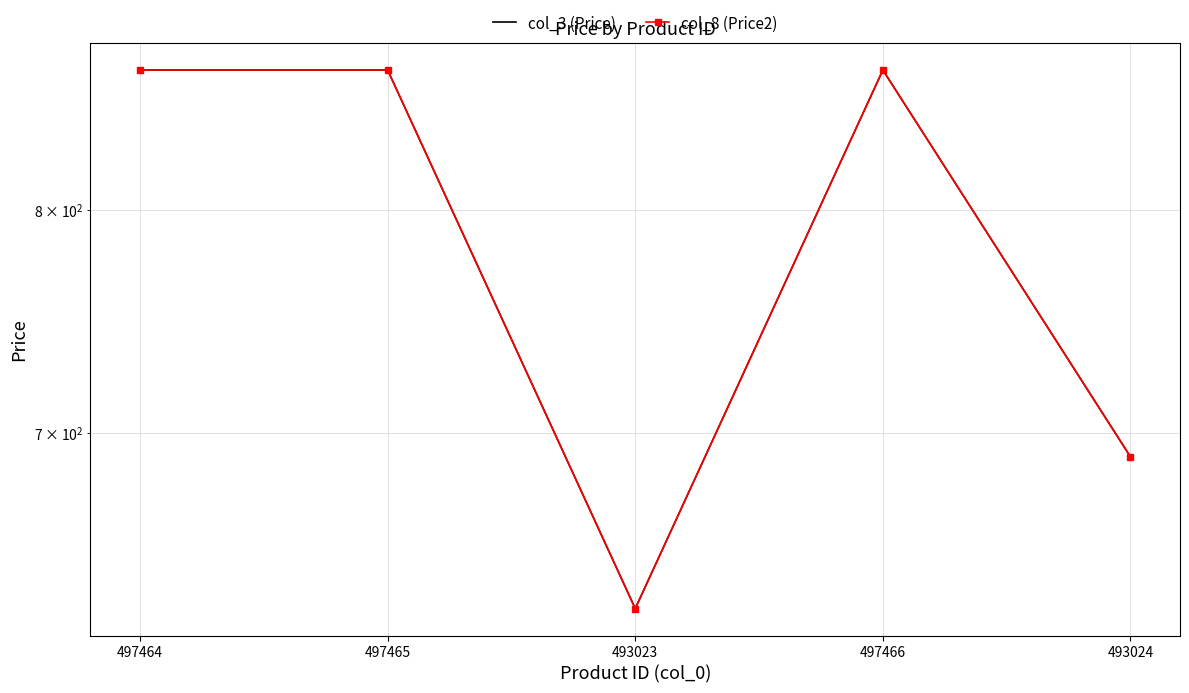

Reading right to left, extract all data points from this chart.

col_3 (Price): 690	870	630	870	870
col_8 (Price2): 690	870	630	870	870